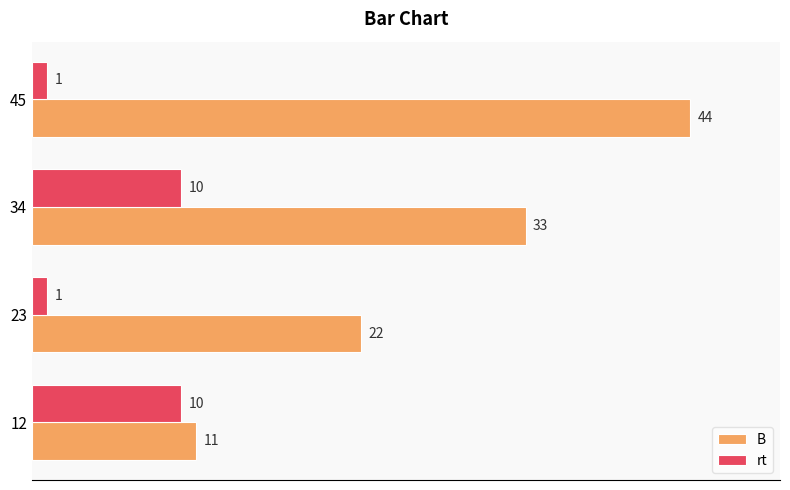

True or false: B has a value of 15 at 23.

False